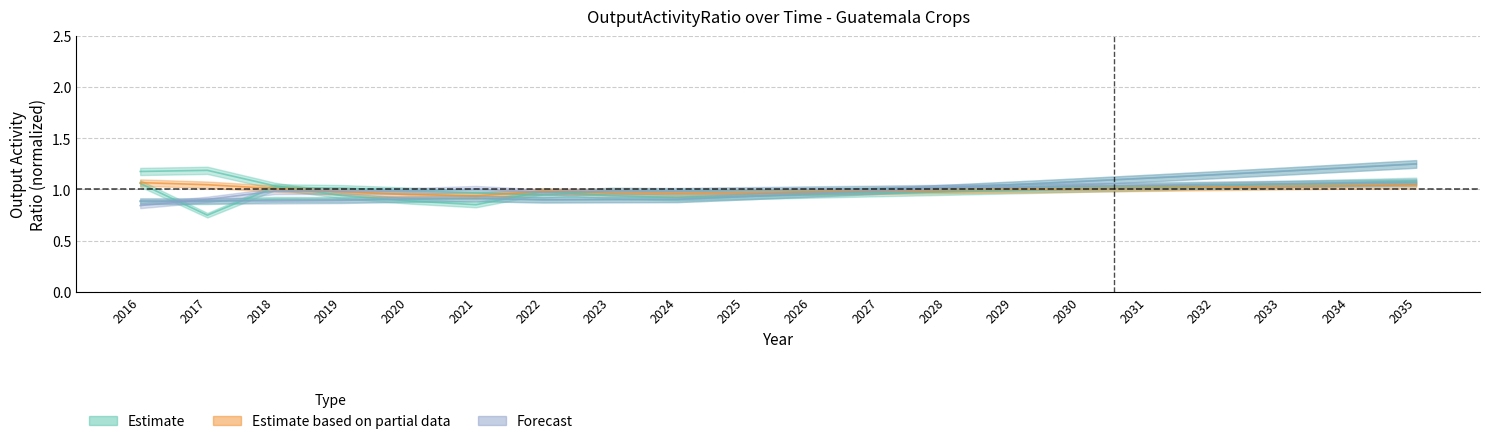

Is it true that Frijol equals 0.9 at 2024?

True